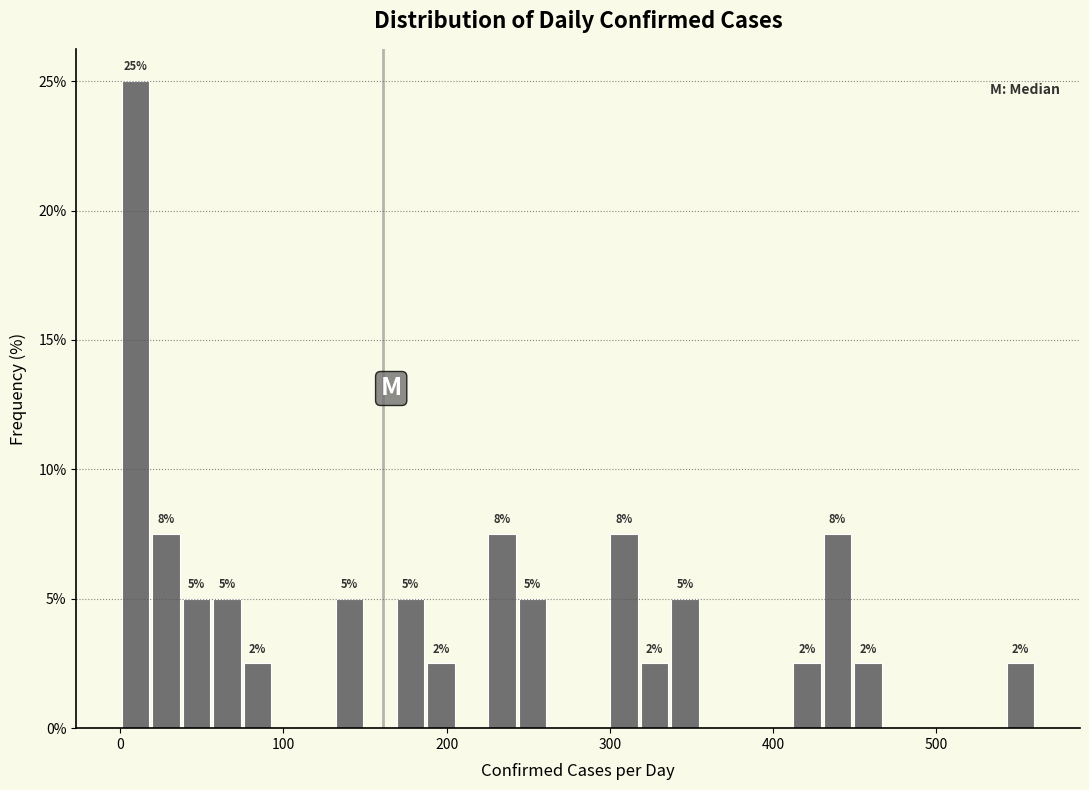

Read against the x-axis, roughly where is the centre of the tallest bar?

10